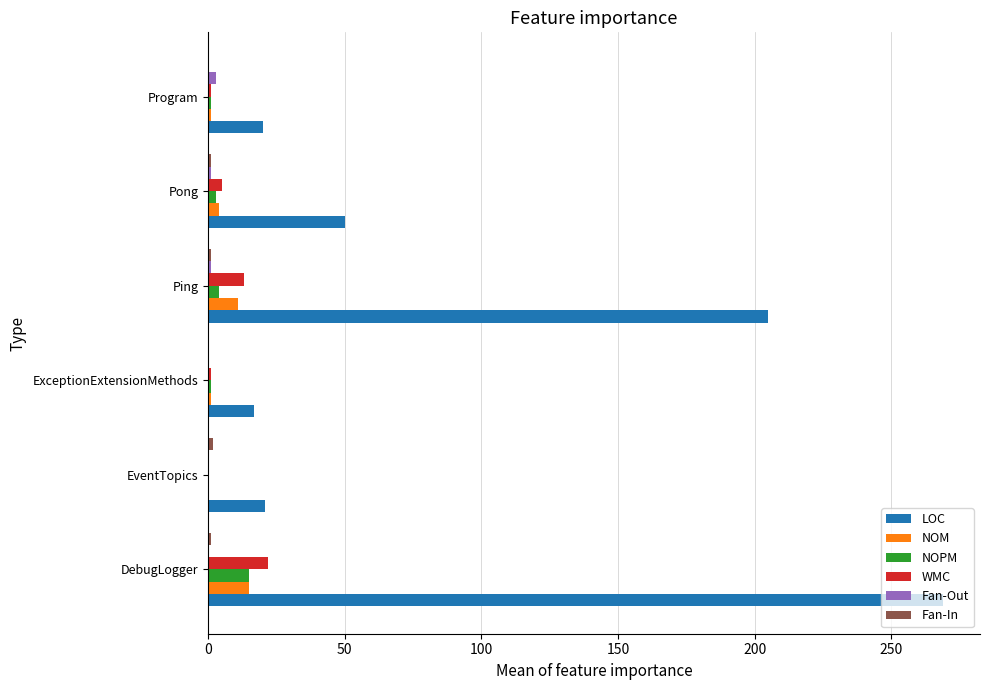

Which series has the largest total across all categories?

LOC